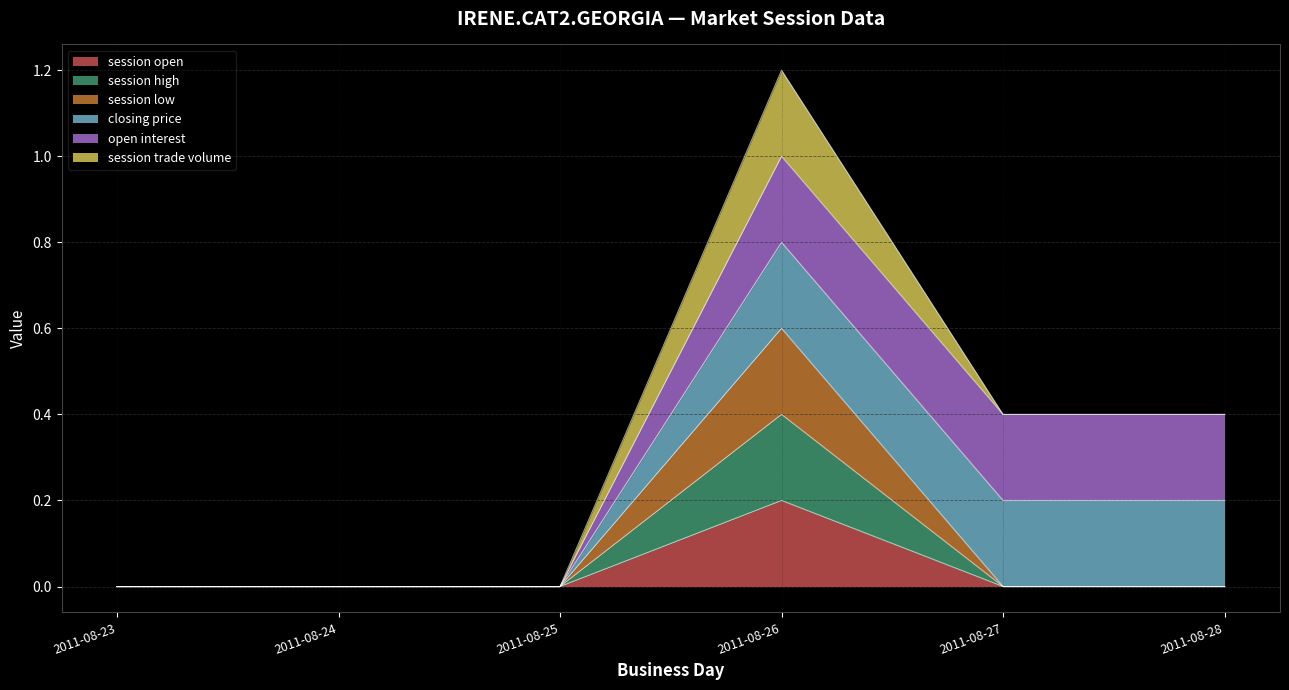

Which series changed the most between 2011-08-26 and 2011-08-28?

session low